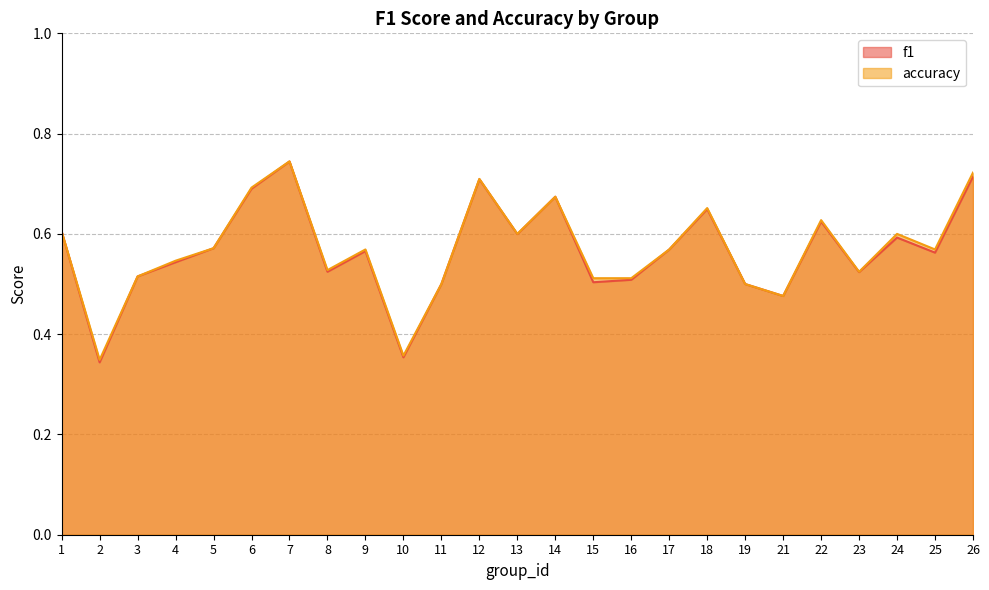

Is it true that accuracy equals 1.0 at 26?

False